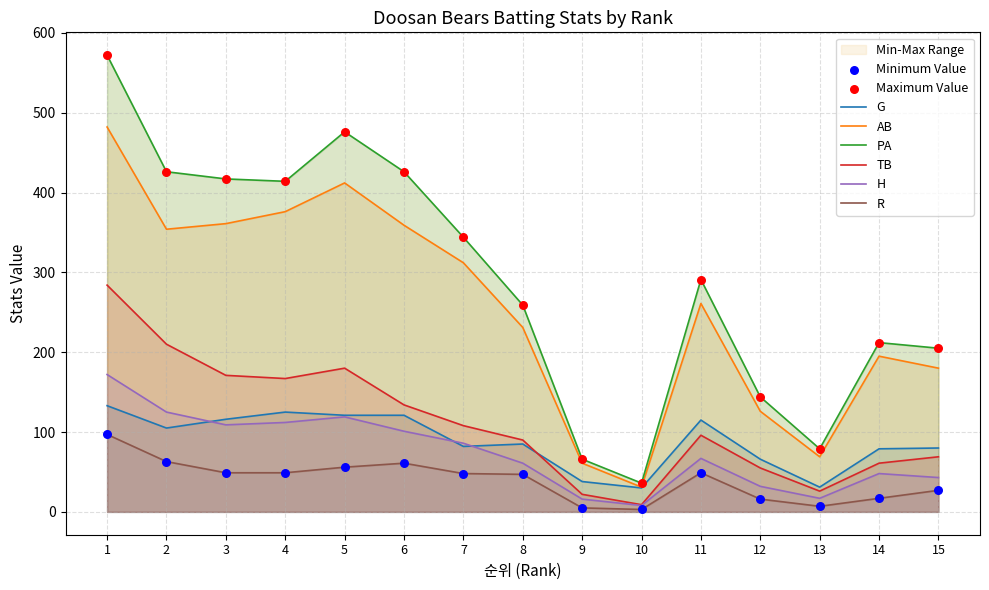

At how many categories does at least one series exceed 443?

2